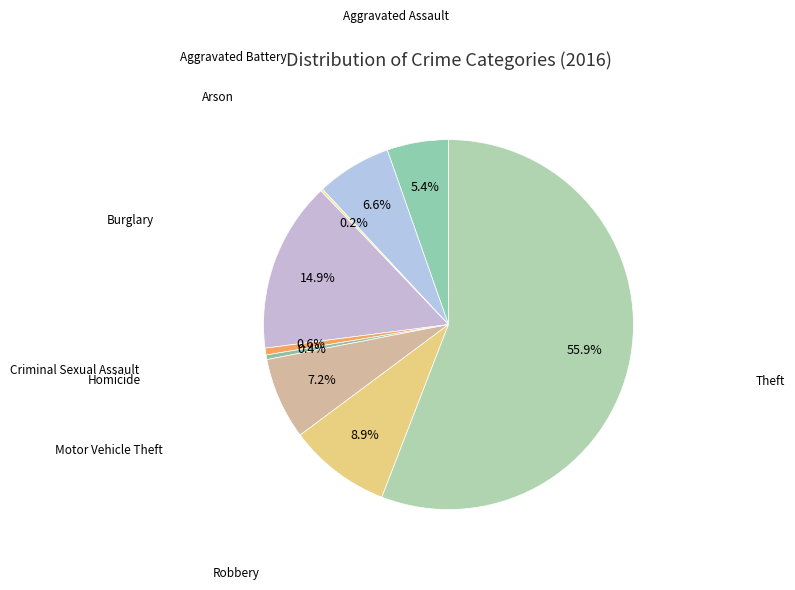

Is there any slice that represents more than half of the pie?

Yes